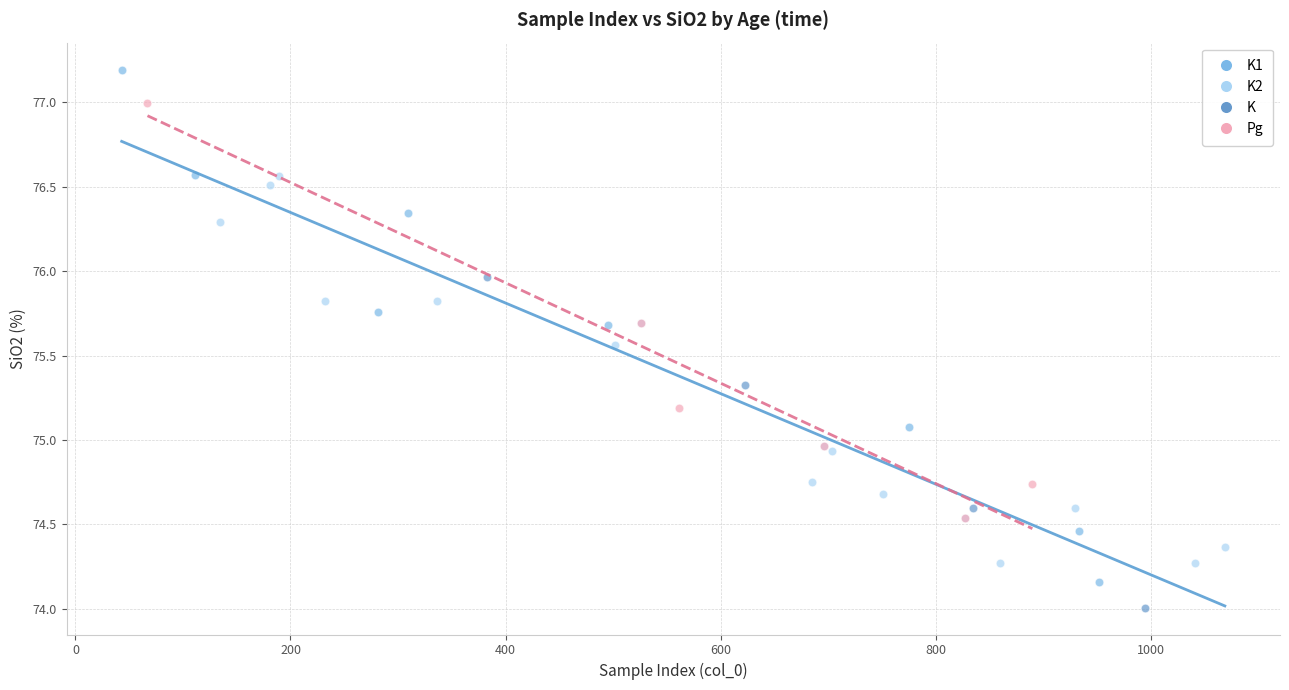

Which series reaches the minimum Y coordinate?

K